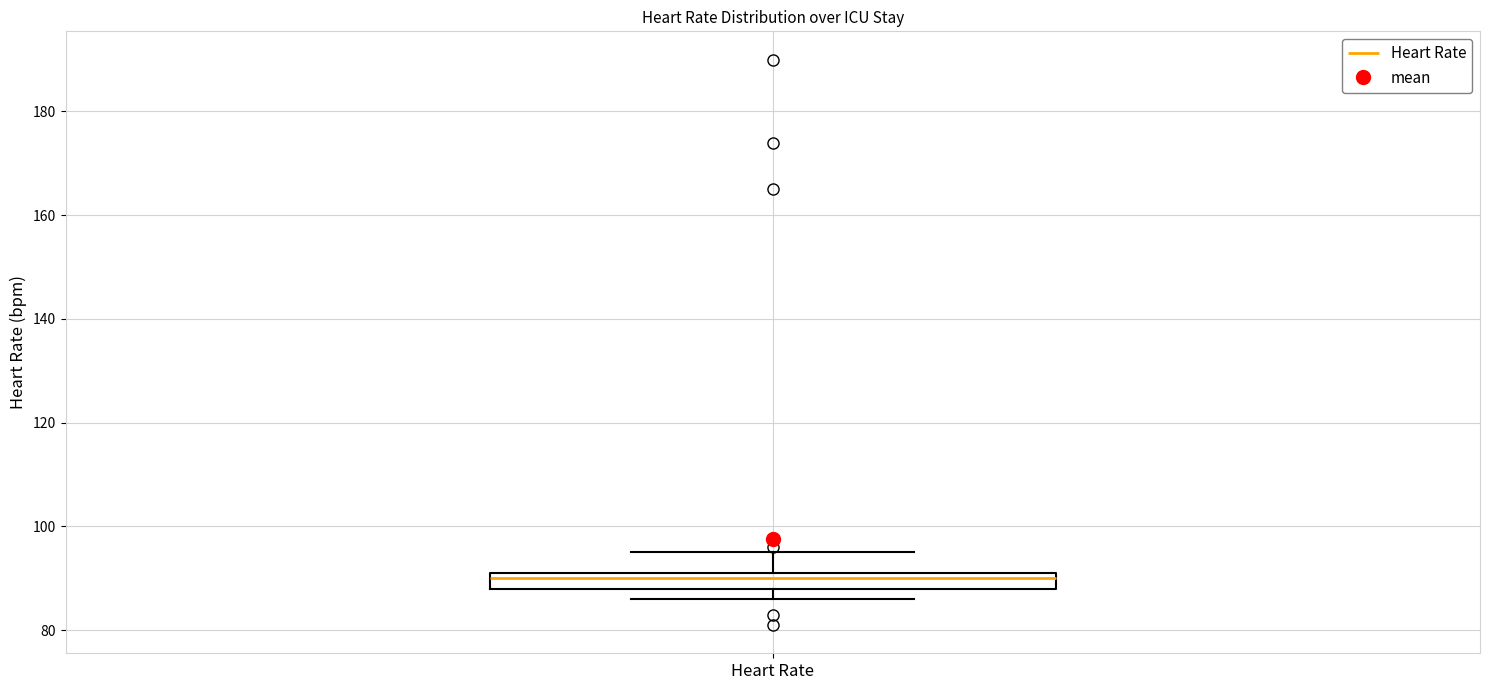

Read this box plot against the y-axis: the position of the median line, the range covered by the box, and the ends of both whiskers. The values are not printed on the chart, so give them approximately, as read against the axis.

median 90, box 88 to 92, whiskers 86 to 96